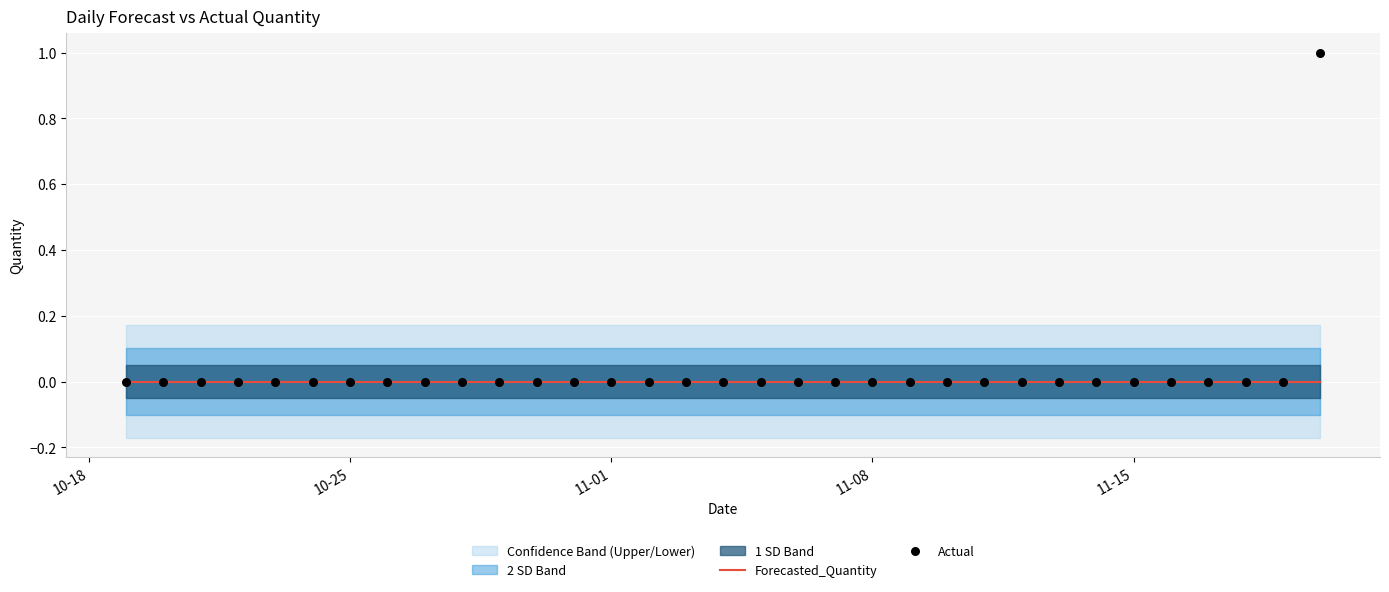

Which series contains the highest Y value?

Actual